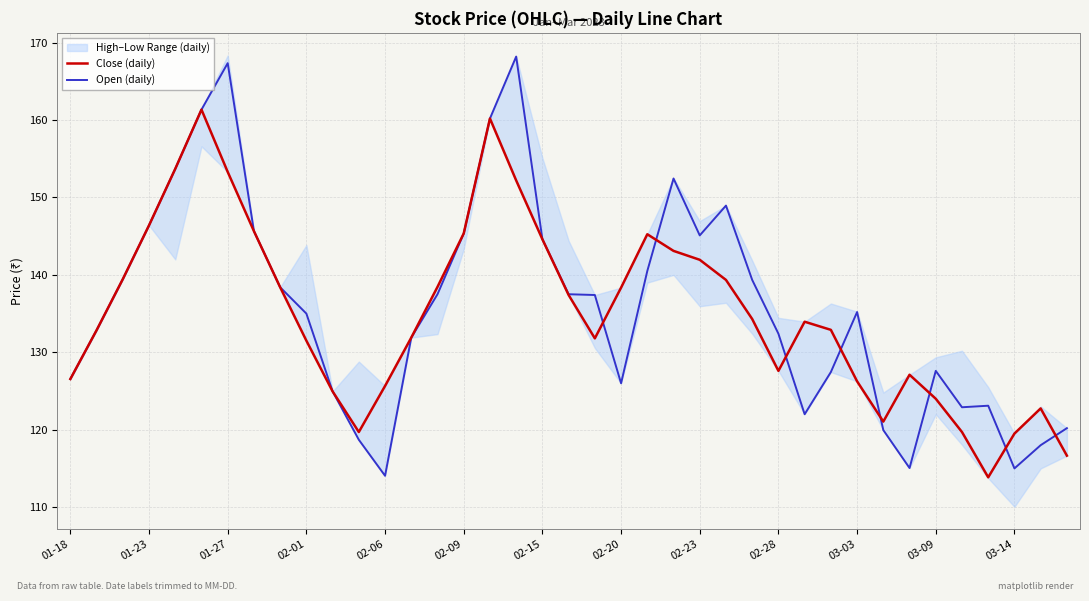

The value of Close (daily) at 03-14 is 119.5. True or false?

True